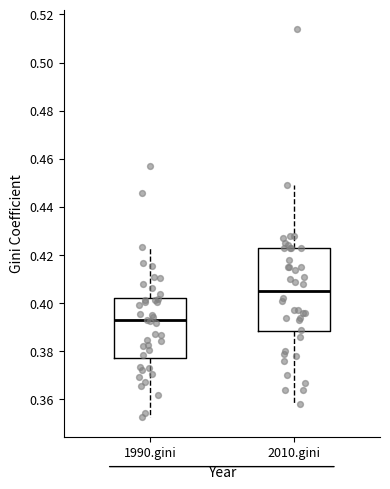

Reading left to right, transcribe this box plot: for each box, give where its median line is, the range the box spans, and where its two whiskers end, as read against the y-axis. The values are not printed on the chart, so give them approximately, as read against the axis.

1990.gini: median 0.392, box 0.378 to 0.402, whiskers 0.352 to 0.424
2010.gini: median 0.406, box 0.388 to 0.424, whiskers 0.358 to 0.450